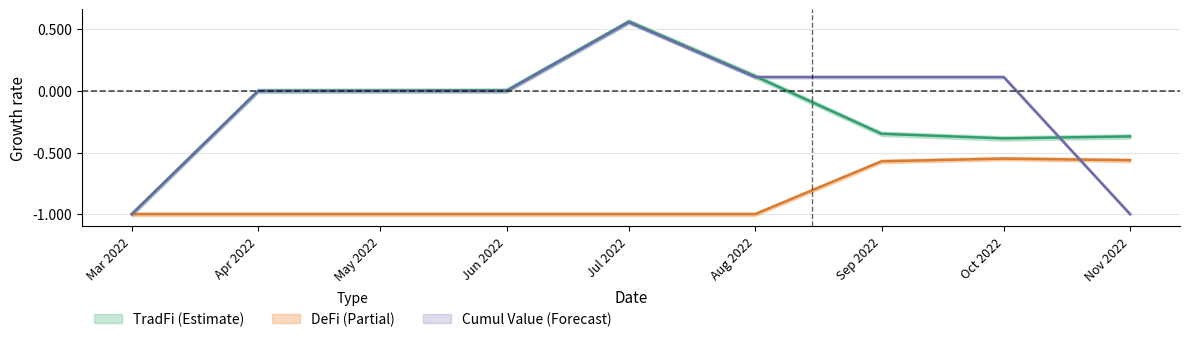

What is the maximum value shown in the chart?

0.6